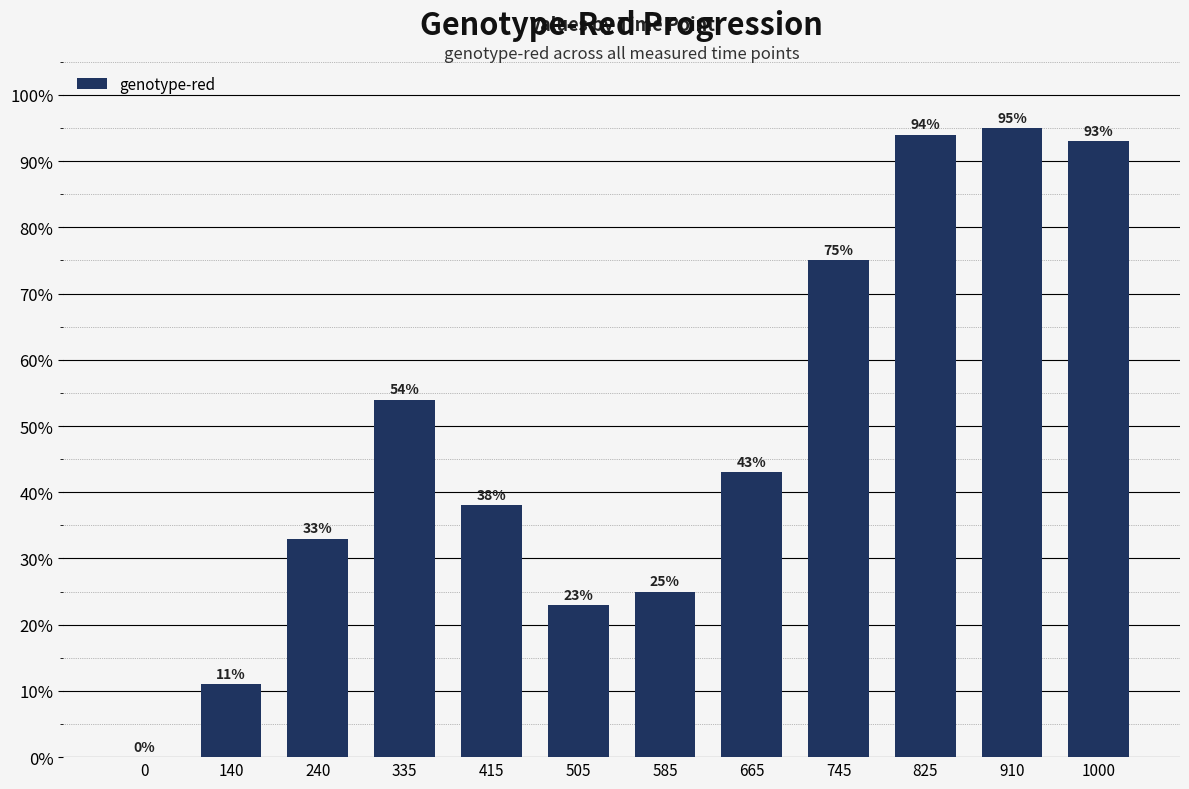

What is the sum of all values?

5.8